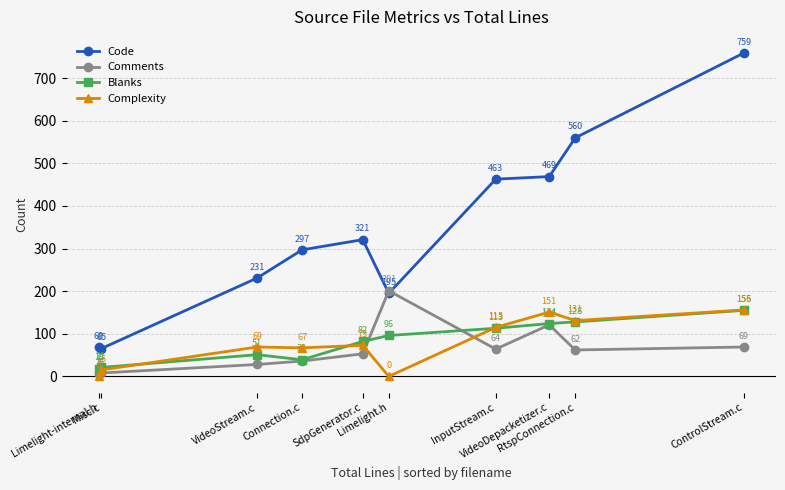

At VideoStream.c, list the series in order from smallest to largest.

Comments, Blanks, Complexity, Code